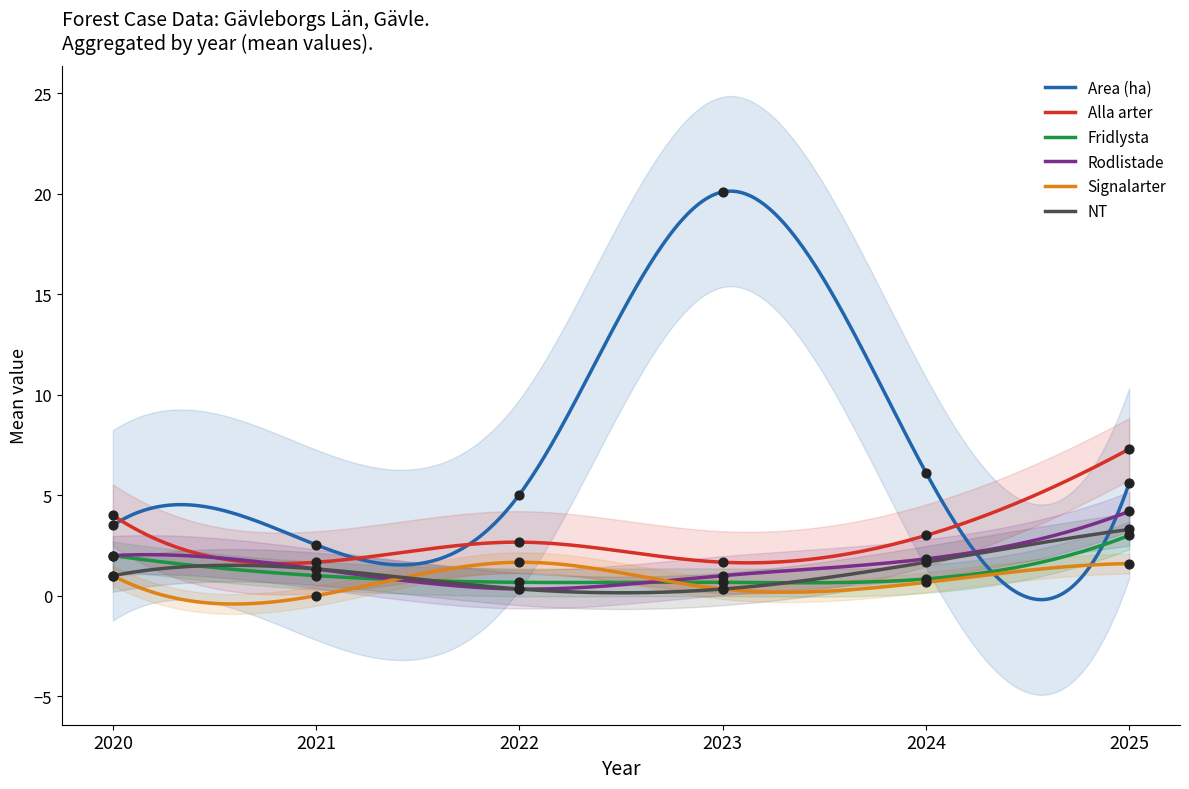

Which series contains the lowest Y value?

Signalarter